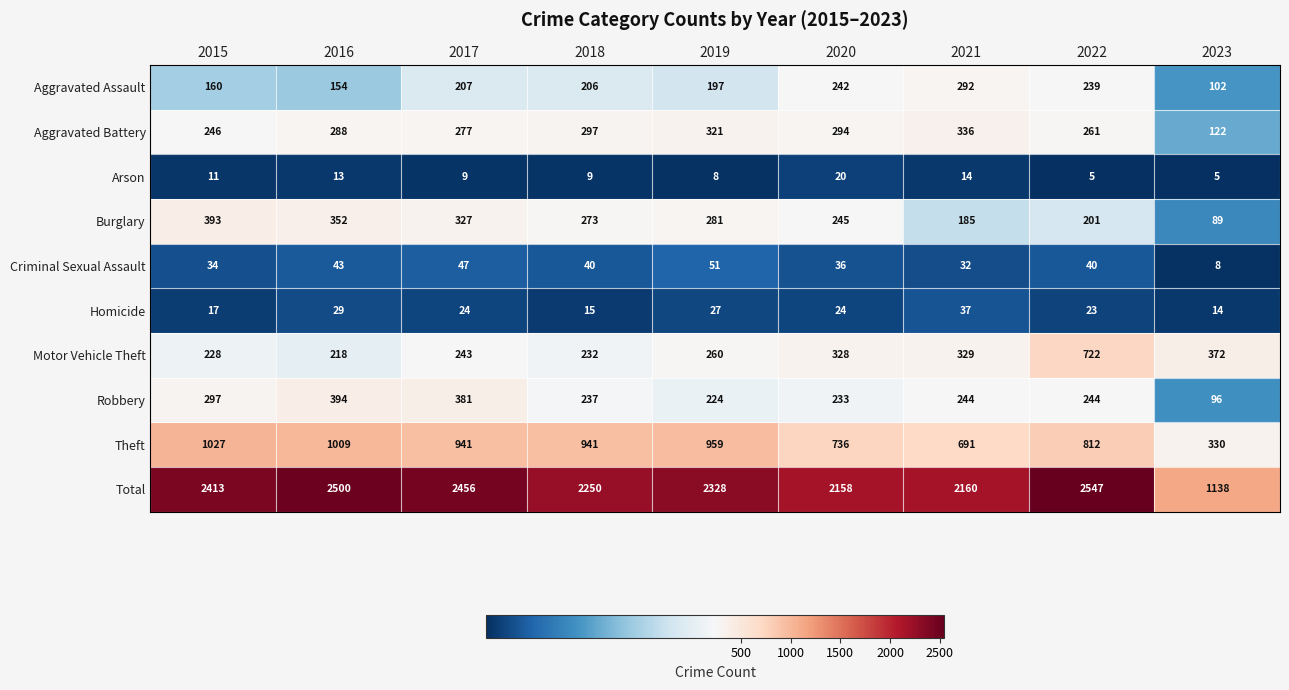

What is the difference between the Aggravated Assault values at 2023 and 2021?

190